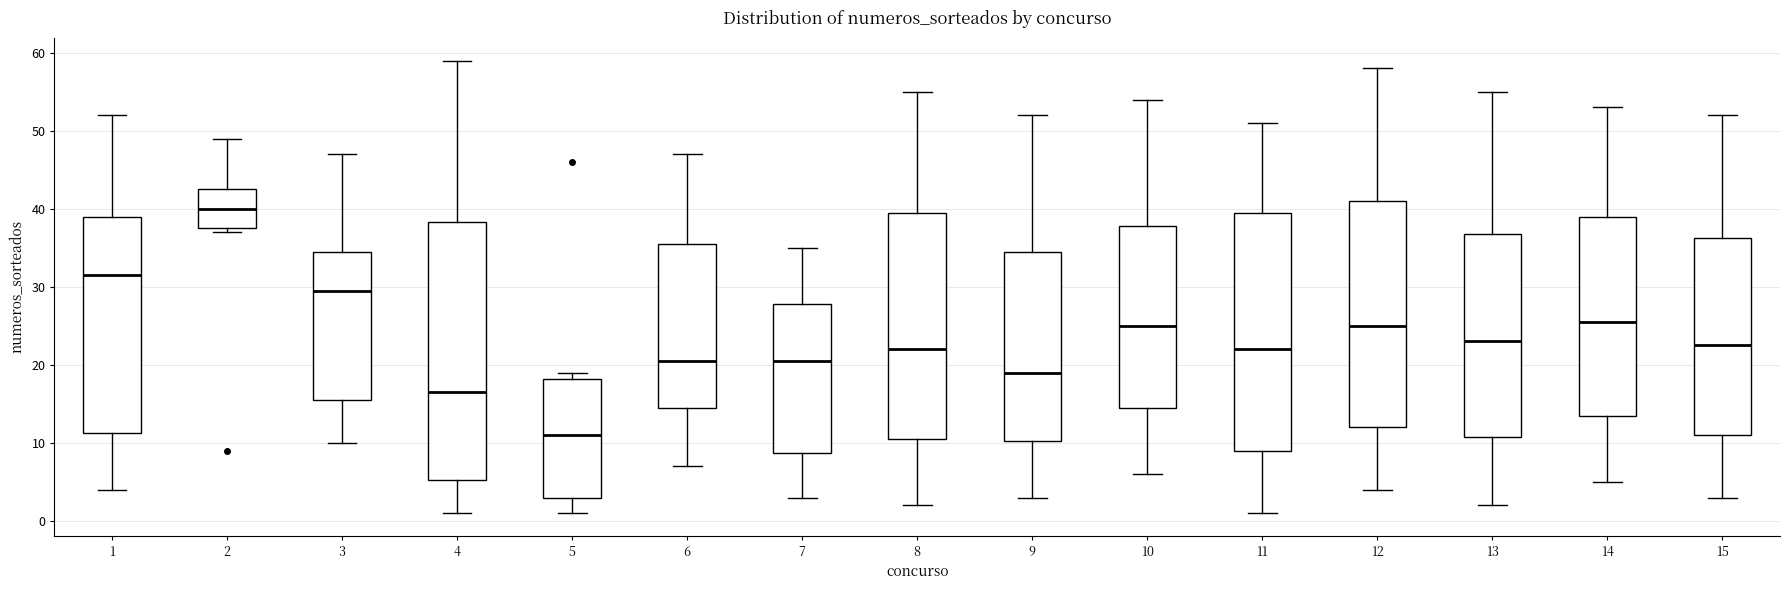

Which box has the lowest median line?

5